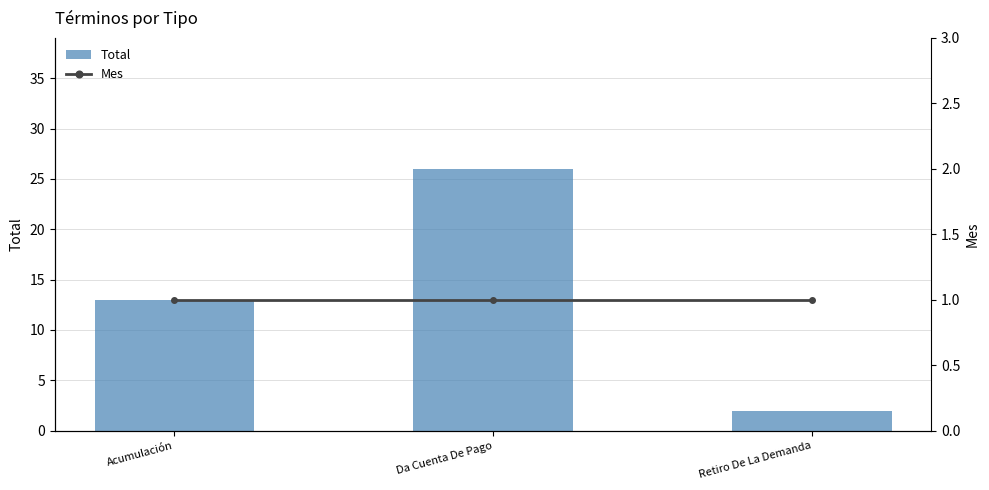

How many Total values are between 2 and 26?

3